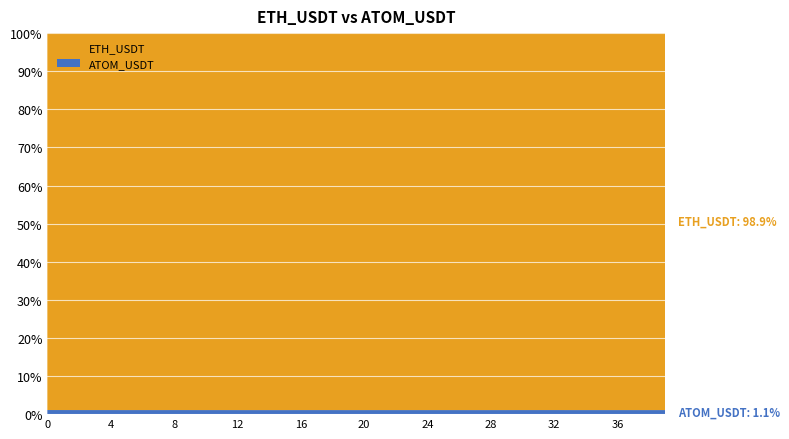

Reading left to right, transcribe all the data shown in this chart.

ETH_USDT: 2509.2	2519.6	2521.5	2512.0	2509.2	2511.4	2519.4	2525.0	2524.2	2526.6	2526.2	2525.0	2523.7	2525.2	2523.3	2520.1	2522.2	2527.6	2526.8	2528.7	2531.9	2528.6	2529.7	2528.2	2526.6	2525.8	2522.0	2520.4	2525.7	2534.5	2535.1	2531.8	2530.7	2535.5	2534.1	2533.7	2532.0	2529.1	2529.8	2531.7
ATOM_USDT: 27.4	27.4	27.4	27.3	27.2	27.2	27.3	27.3	27.4	27.4	27.4	27.4	27.3	27.2	27.2	27.2	27.3	27.4	27.3	27.3	27.4	27.3	27.4	27.3	27.3	27.3	27.3	27.2	27.3	27.4	27.5	27.5	27.5	27.5	27.4	27.4	27.4	27.3	27.4	27.4